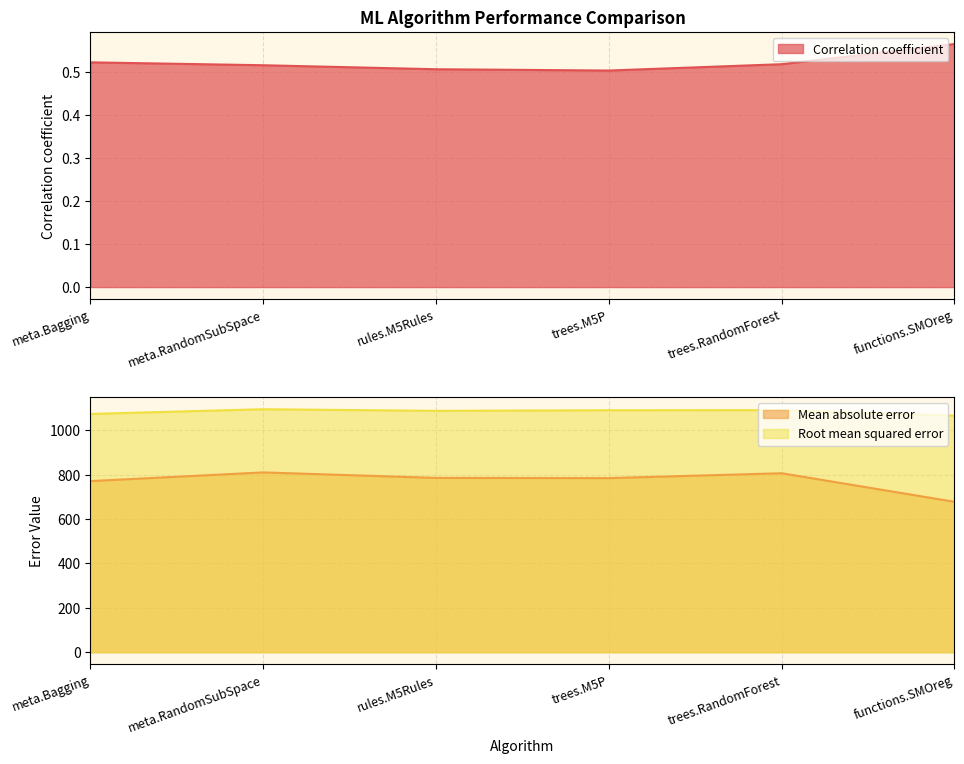

True or false: Correlation coefficient has more than 0 interior local peaks.

False